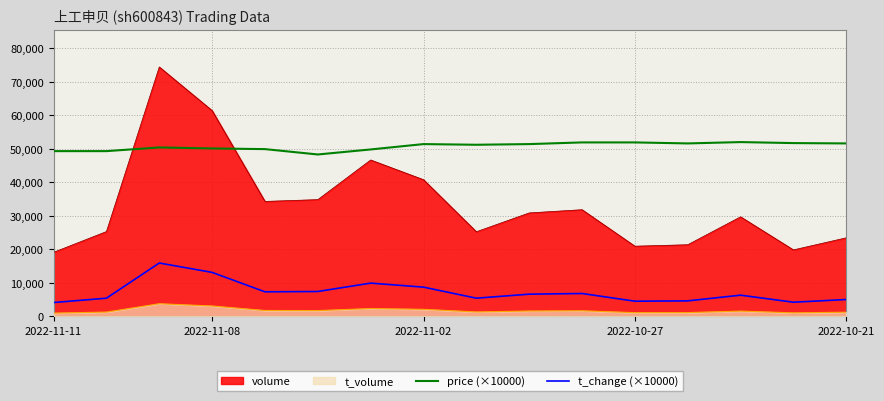

How many lines are shown in the chart?

4